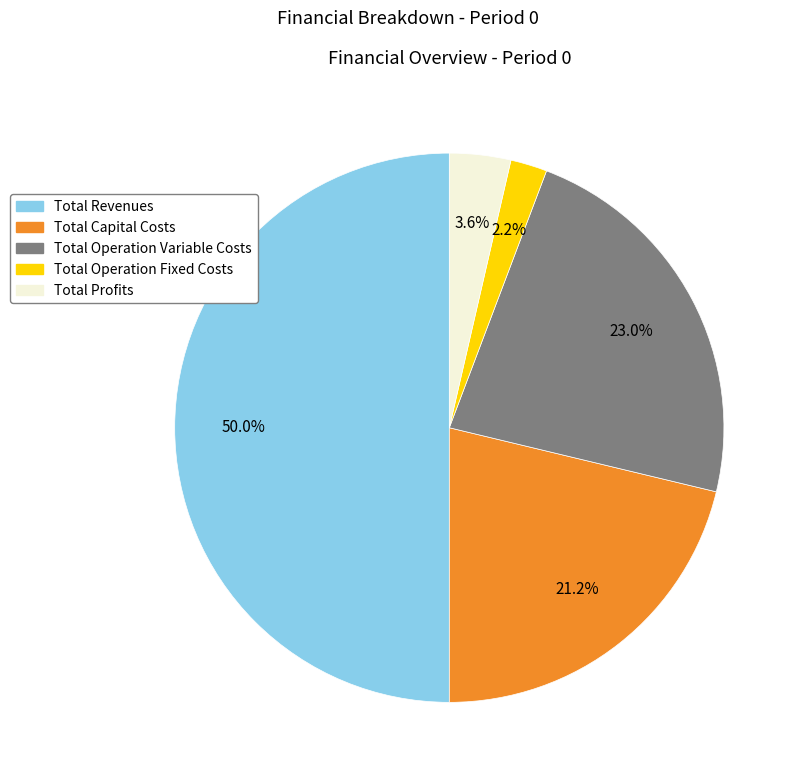

What percentage is the Total Operation Fixed Costs slice, to the nearest percent?

2%